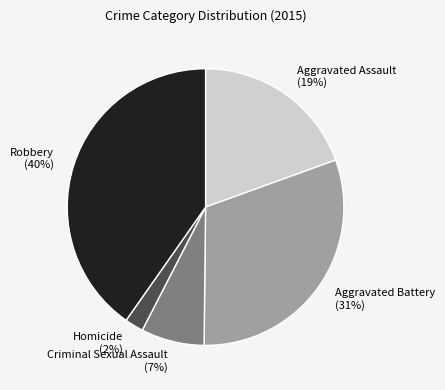

Which category has the biggest portion of the pie?

Robbery